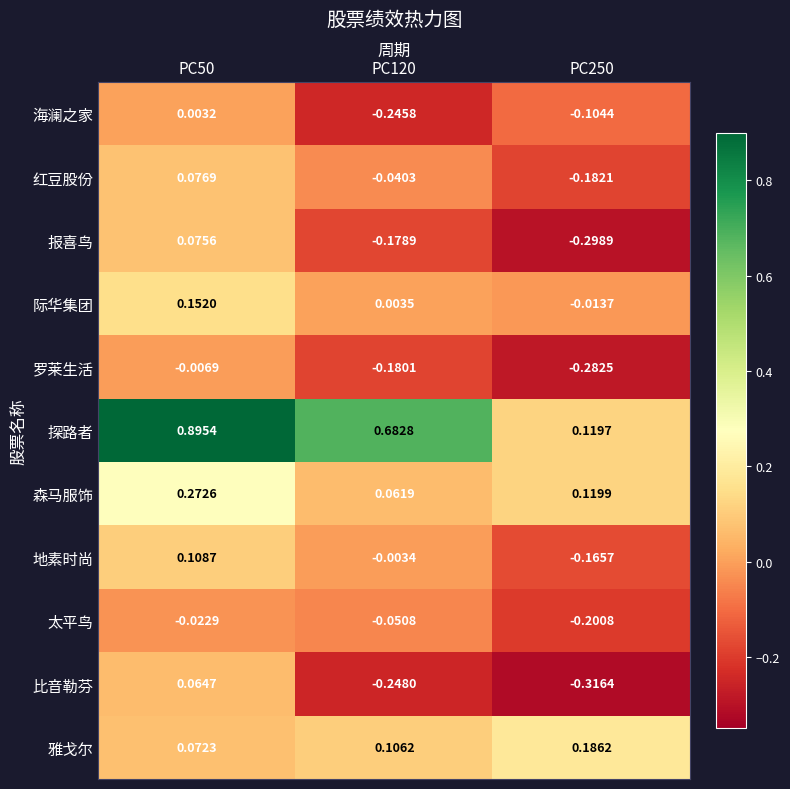

List the series in order of their peak value, highest first.

探路者, 森马服饰, 雅戈尔, 际华集团, 地素时尚, 红豆股份, 报喜鸟, 比音勒芬, 海澜之家, 罗莱生活, 太平鸟